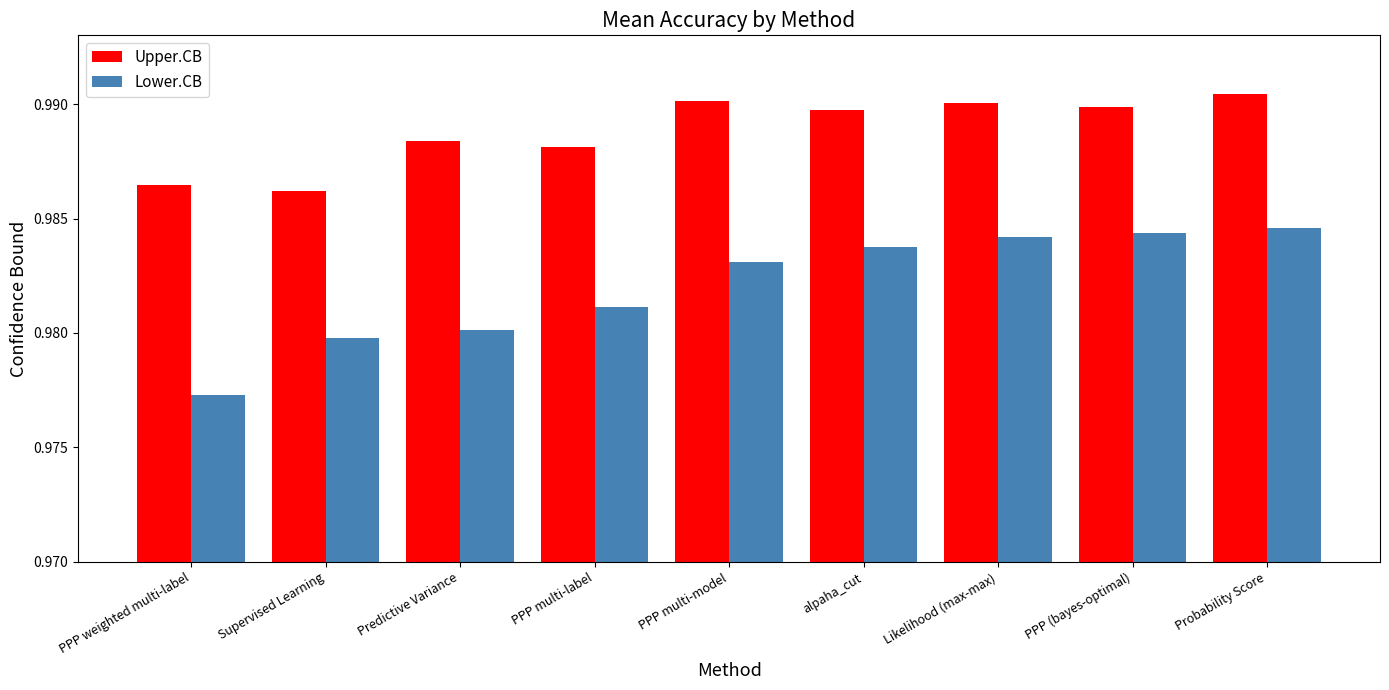

How many categories are shown in the chart?

9